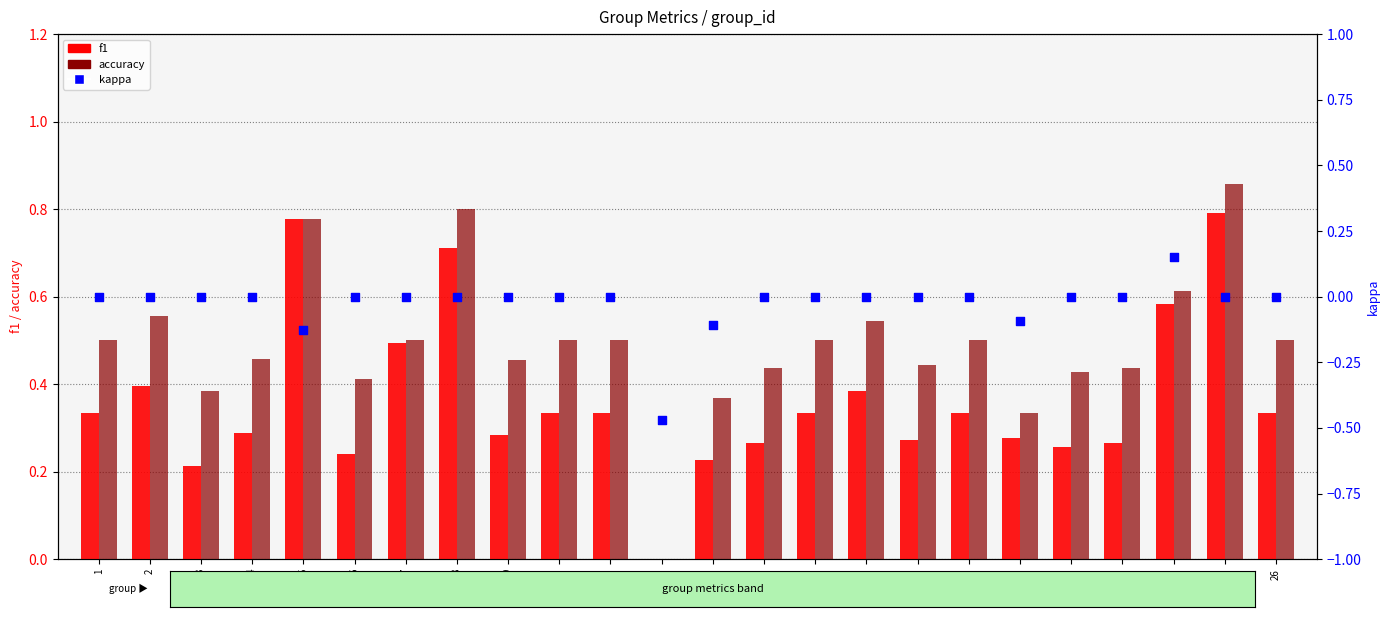

What are all the series names shown in the legend?

f1, accuracy, kappa